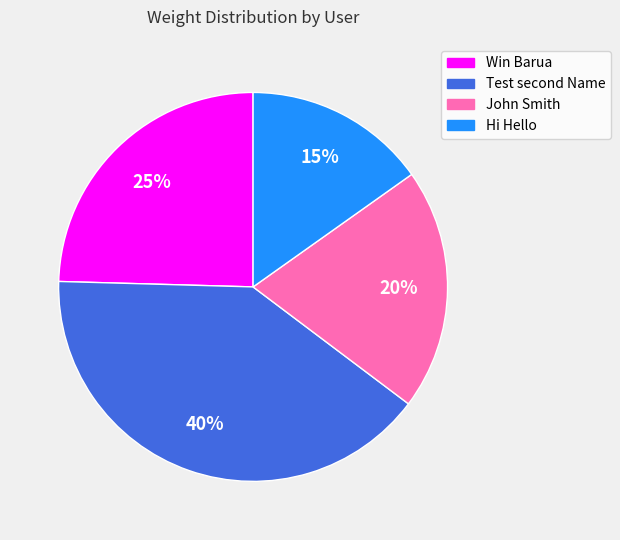

Is it true that Hi Hello is 15% of the pie?

True